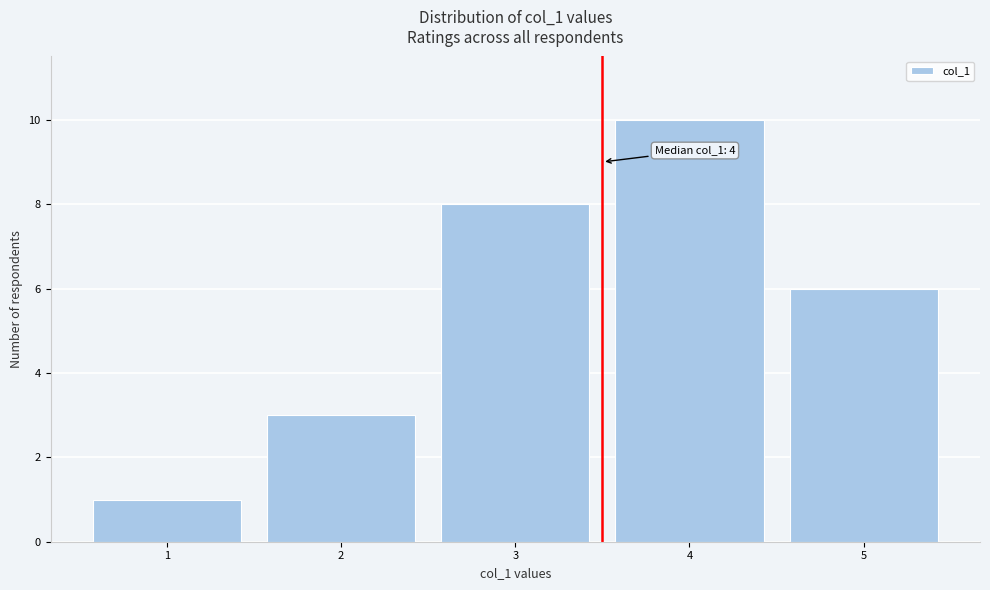

Reading left to right, extract all data points from this chart.

1	3	8	10	6